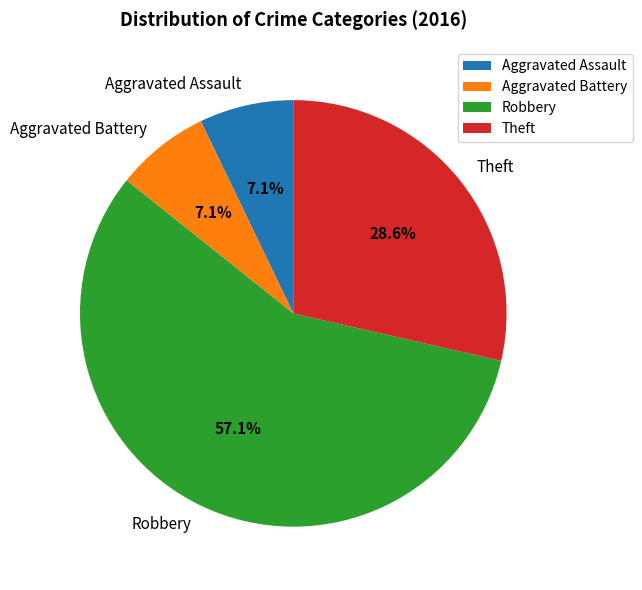

Which category has the biggest portion of the pie?

Robbery